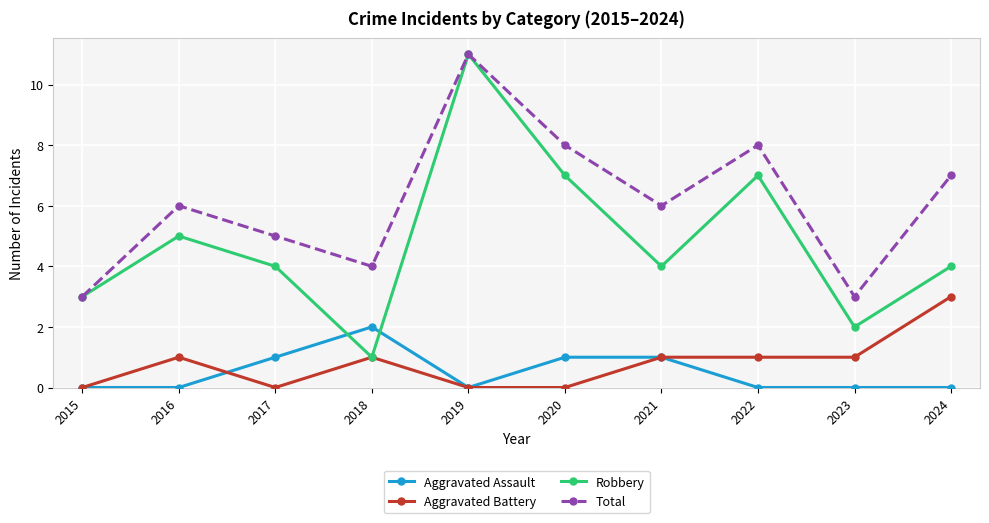

What are all the series names shown in the legend?

Aggravated Assault, Aggravated Battery, Robbery, Total